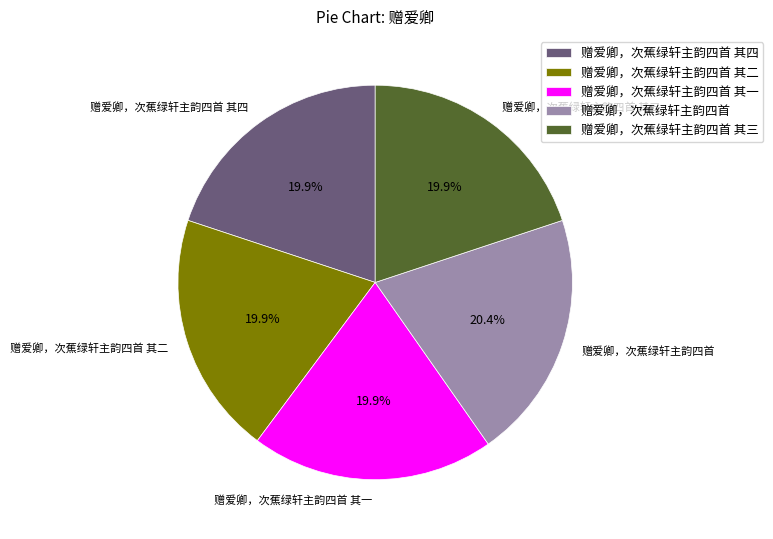

Does any single category account for the majority?

No